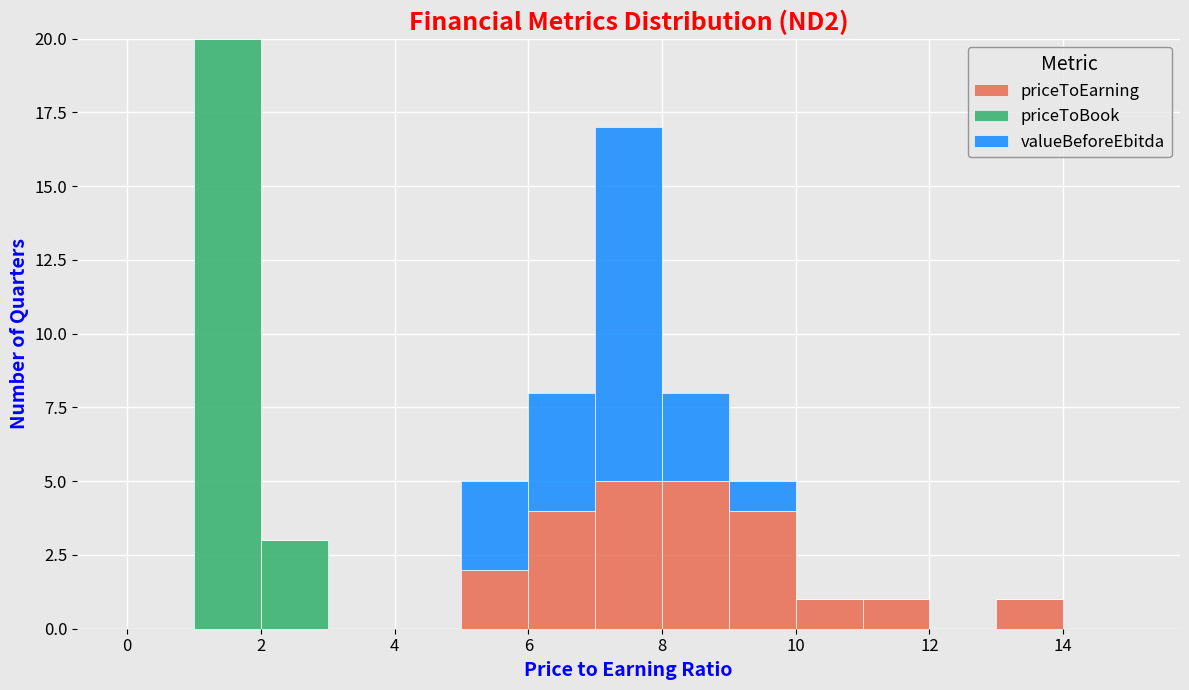

Which range on the x-axis has the tallest stacked bar (by total height)?

1 to 2